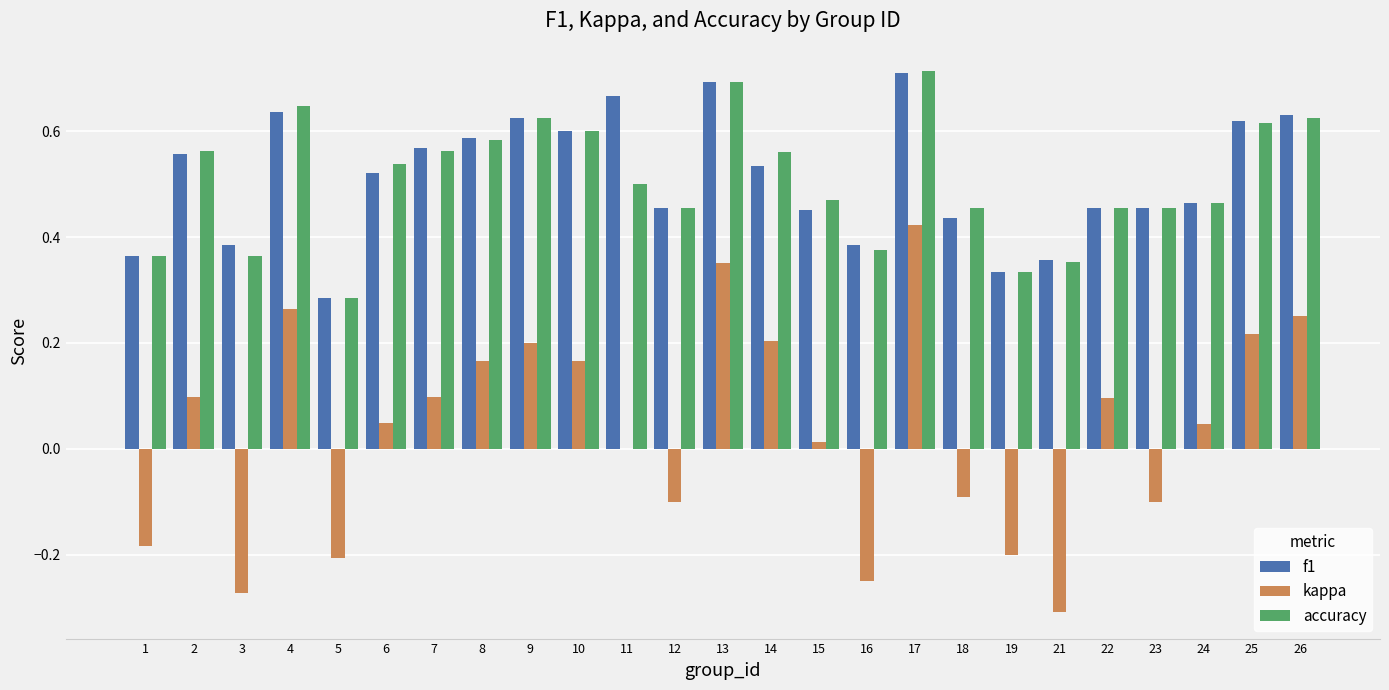

Which series changed the most between 12 and 26?

kappa